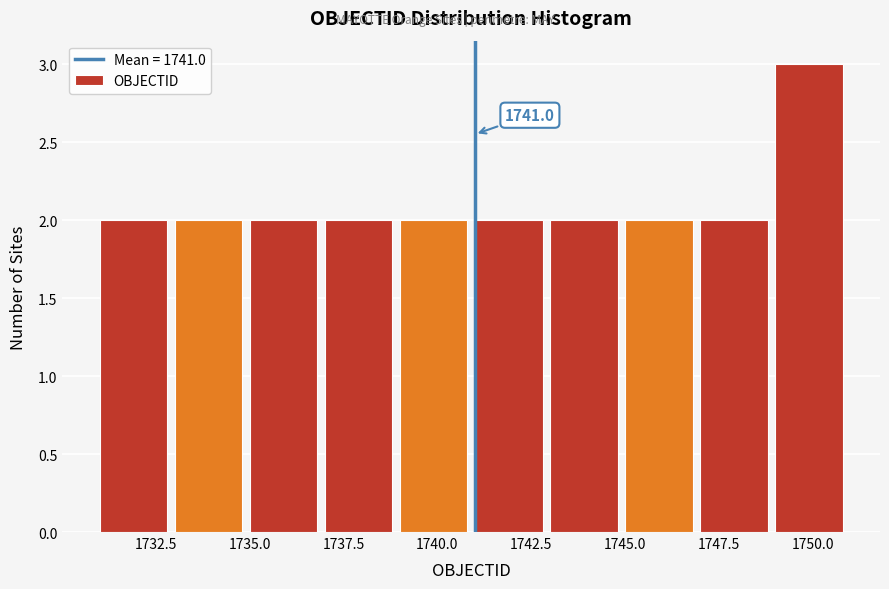

Over which range of the x-axis is the bar tallest?

1749 to 1751